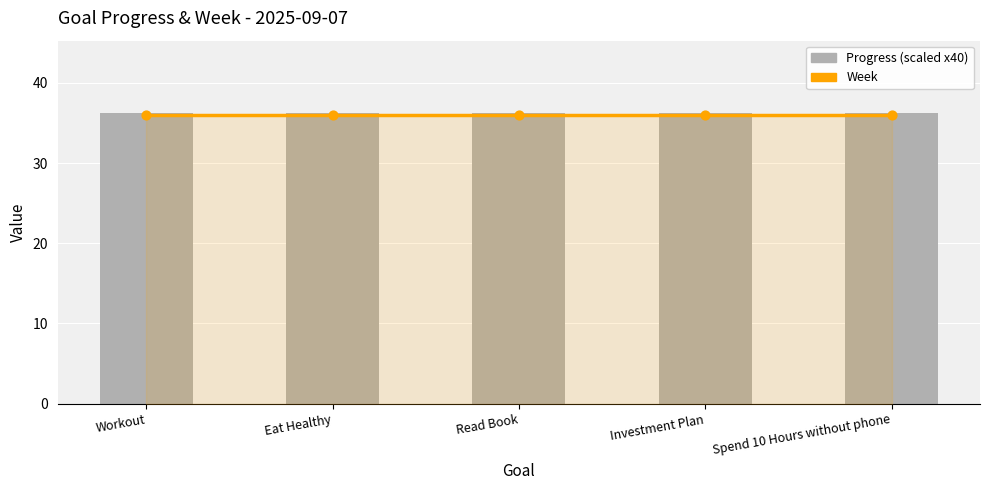

Is the value of Progress (scaled x40) at Investment Plan greater than the value of Week at Investment Plan?

Yes